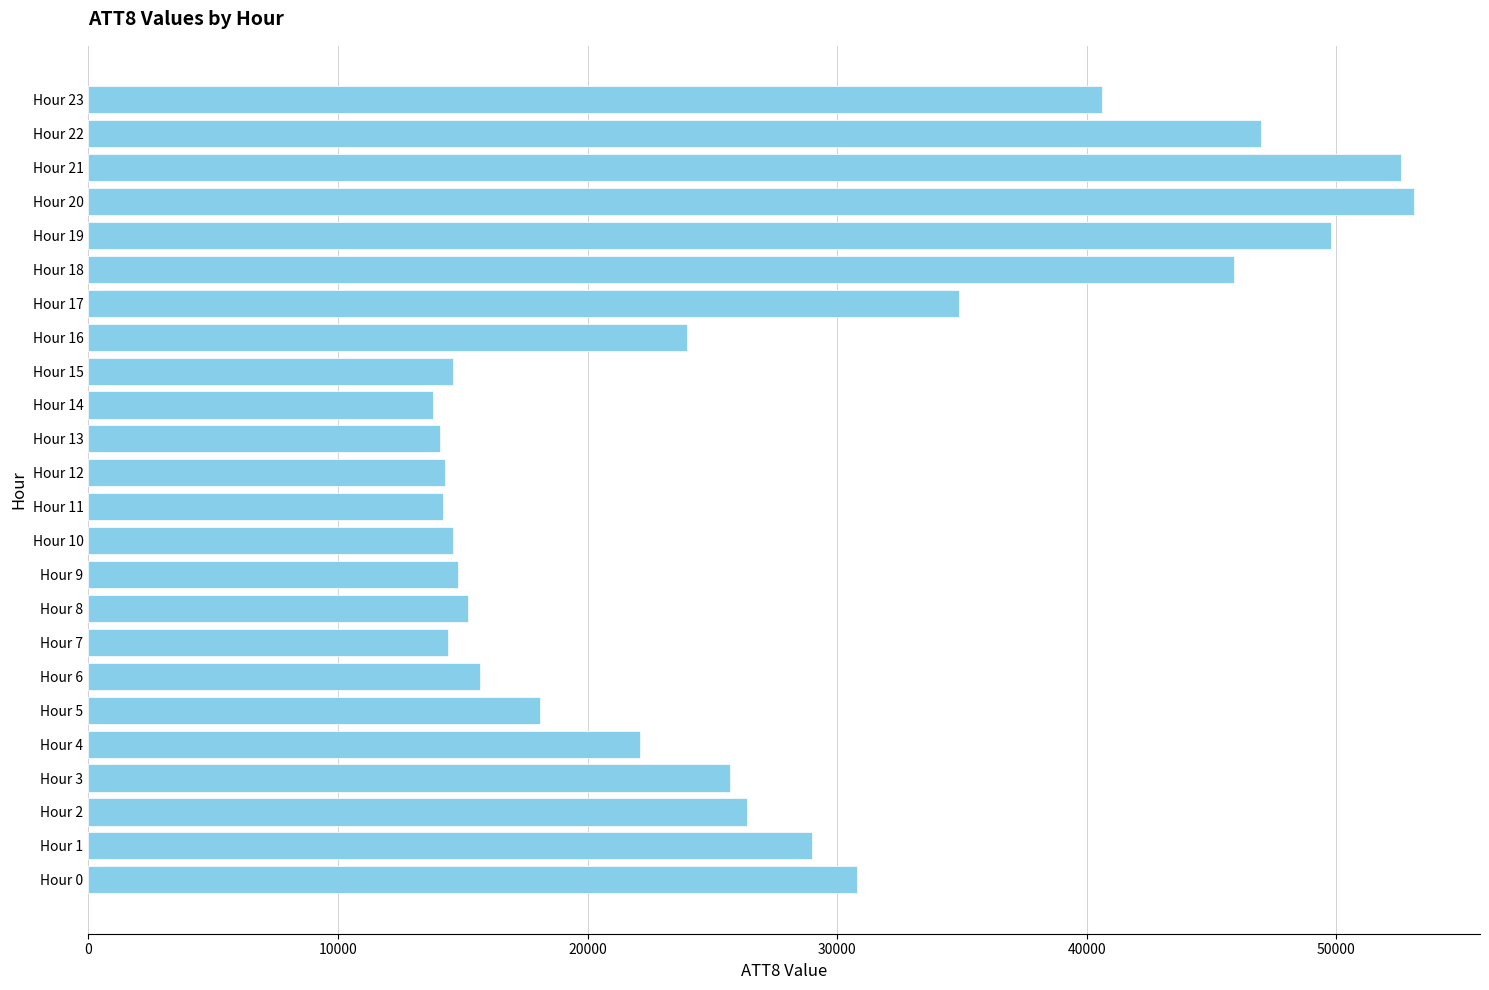

What is the difference between the second highest and minimum values?

38800